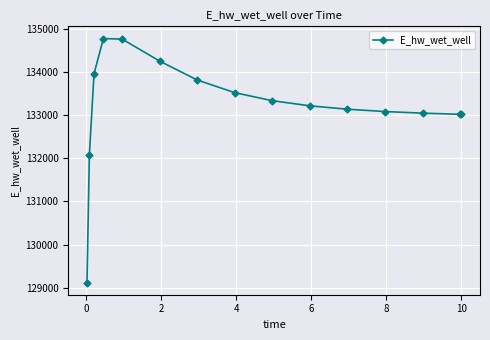

True or false: there are more than 0 points higher than both neighbors.

True